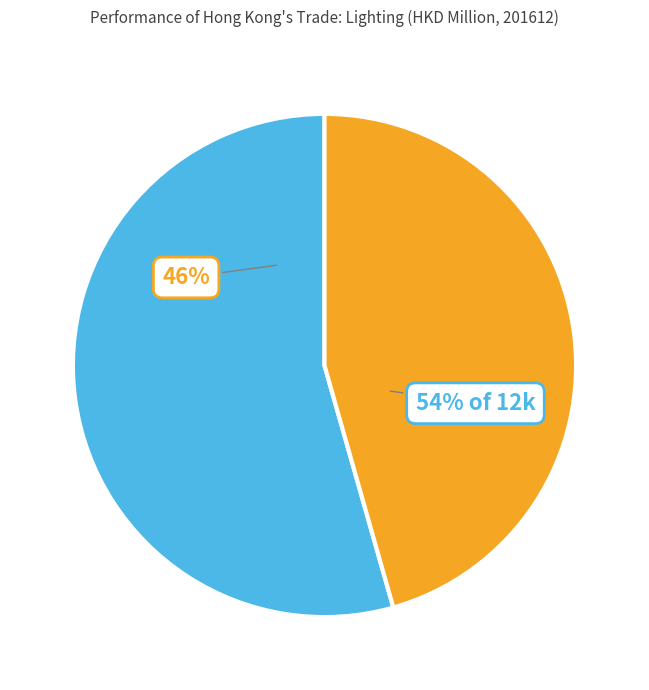

Which has a higher value, Imports or Re-exports?

Re-exports